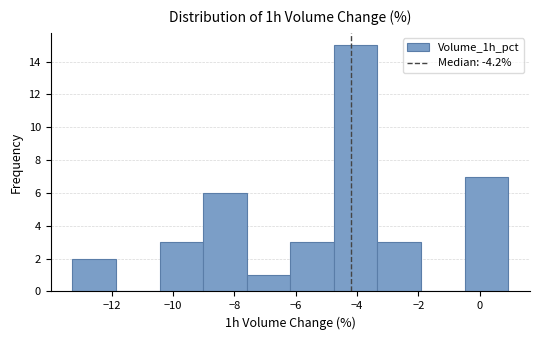

Over which range of the x-axis is the bar tallest?

-4.8 to -3.4